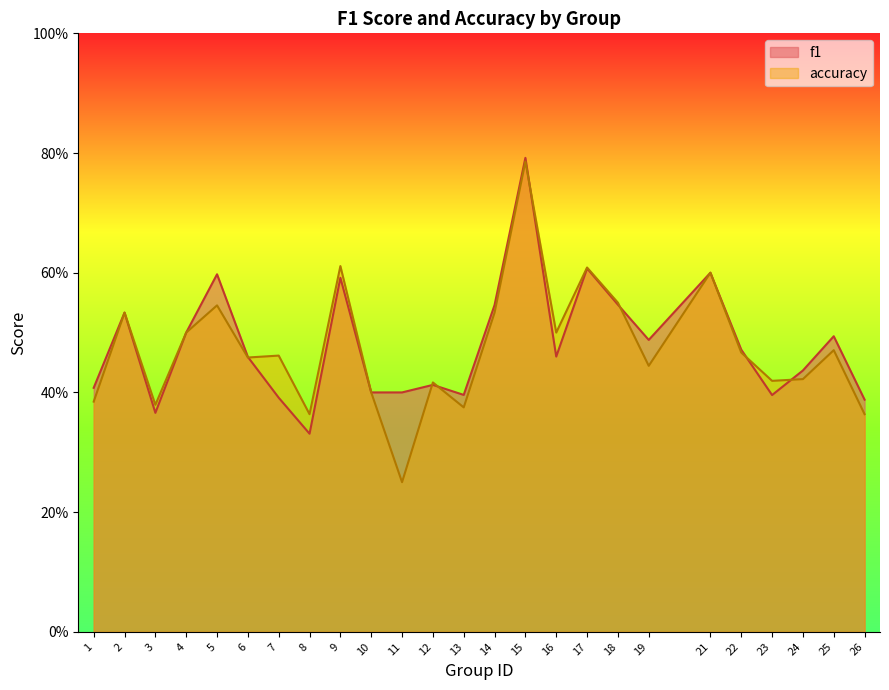

The value of accuracy at 26 is 0.1. True or false?

False